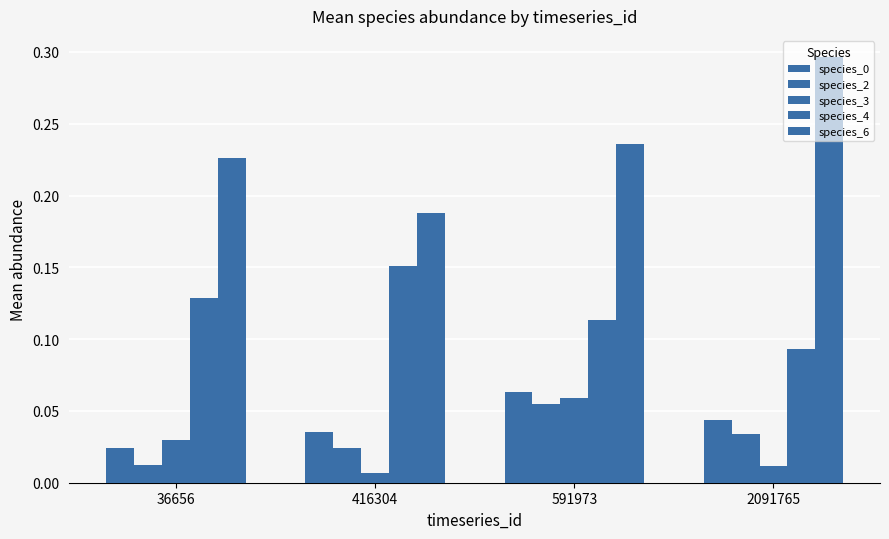

At 416304, list the series in order from smallest to largest.

species_3, species_2, species_0, species_4, species_6